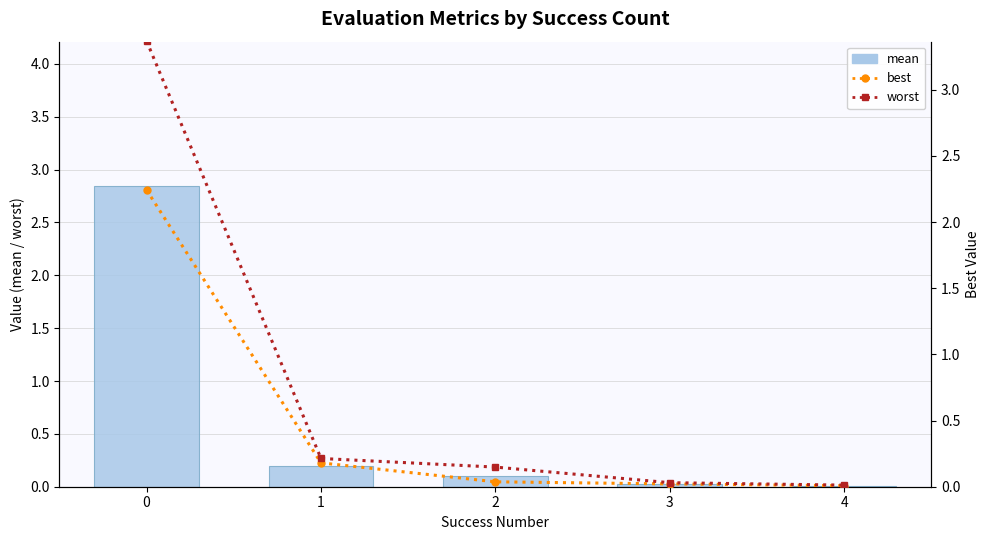

The value of best at 4 is 0.0. True or false?

True